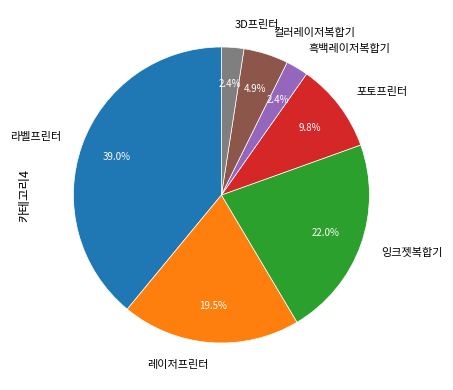

To the nearest percent, what is the combined percentage of 라벨프린터 and 잉크젯복합기?

61%